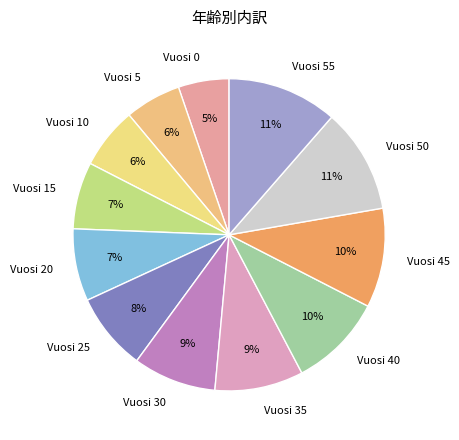

Do Vuosi 15 and Vuosi 30 together represent more than half of the pie?

No